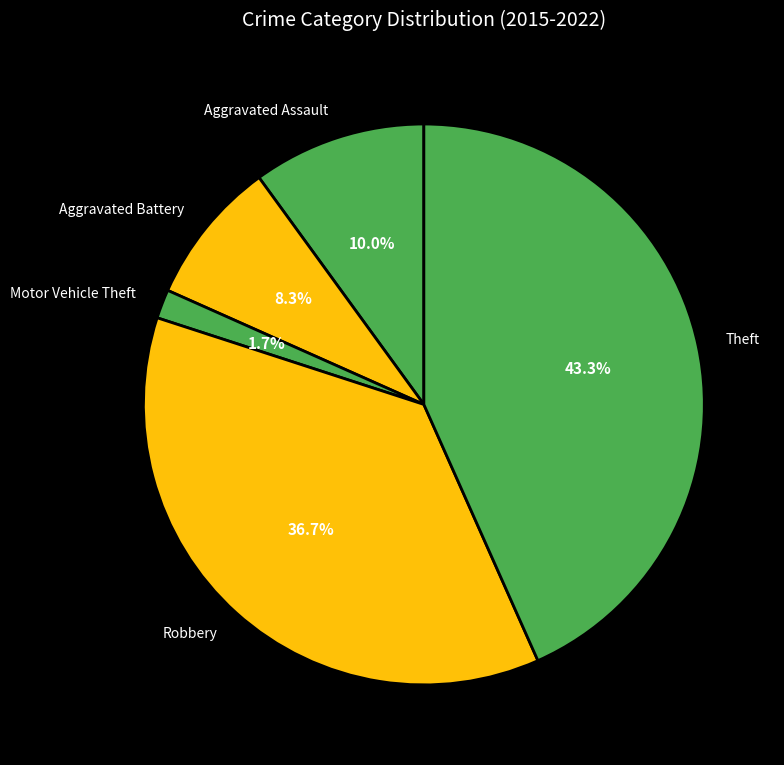

The Aggravated Assault slice represents 22% of the pie. True or false?

False